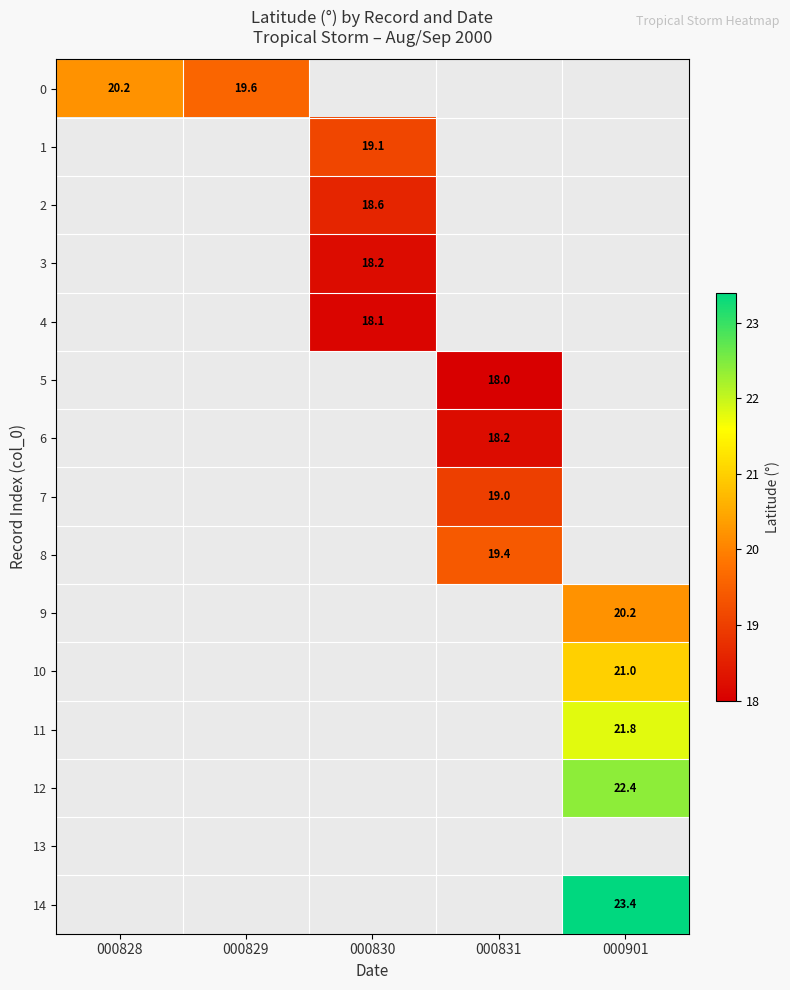

Which has a higher value, 000829 or 000828?

000828